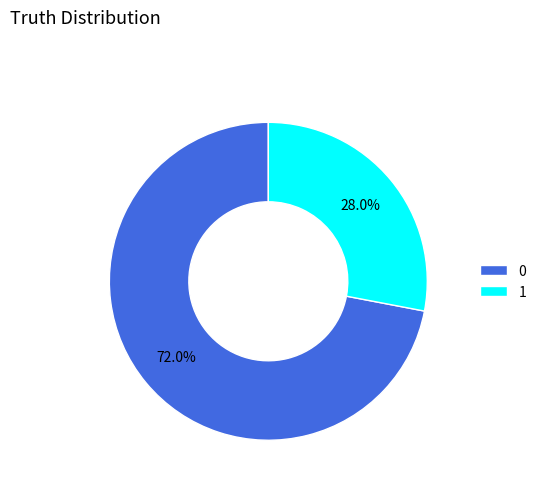

To the nearest percent, what percentage of the pie is 1?

28%